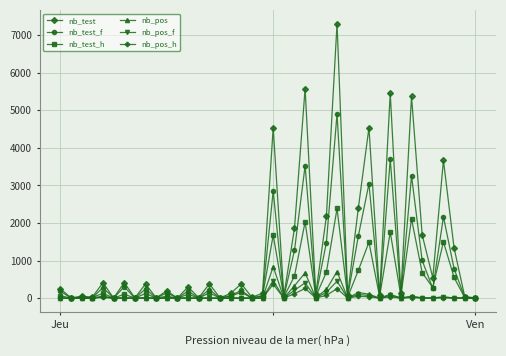

What is the highest value of the nb_pos_h series?

370